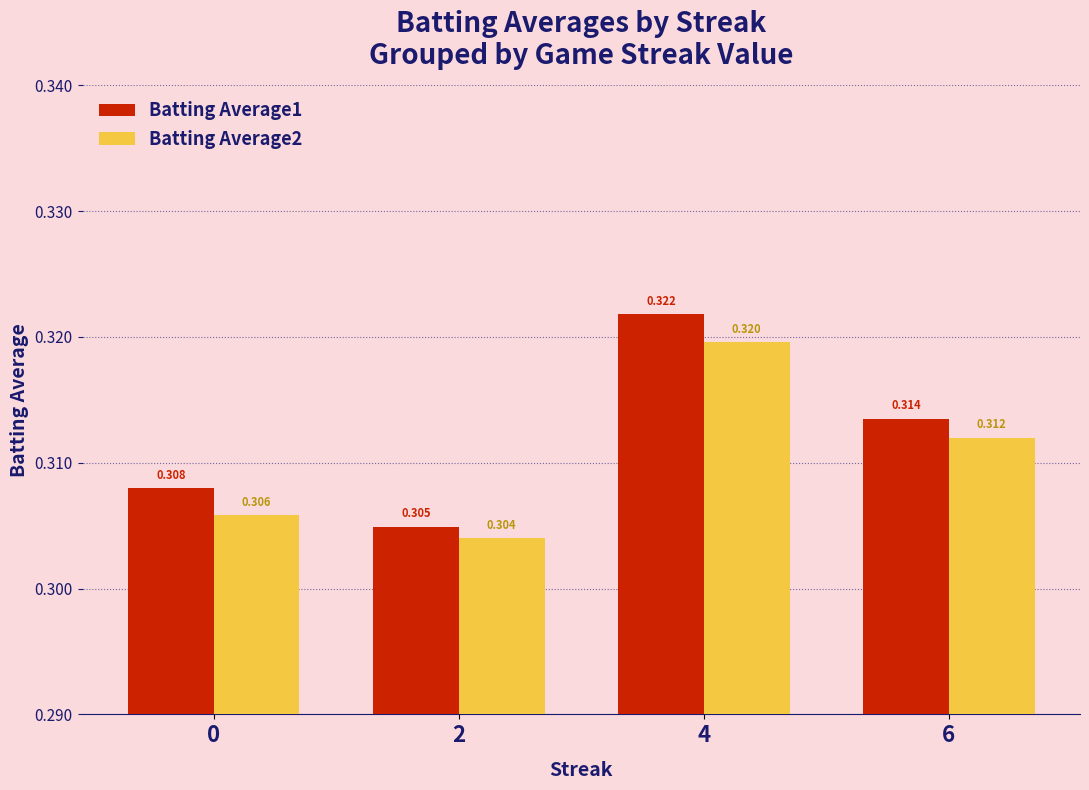

Reading left to right, transcribe all the data shown in this chart.

Batting Average1: 0.3	0.3	0.3	0.3
Batting Average2: 0.3	0.3	0.3	0.3